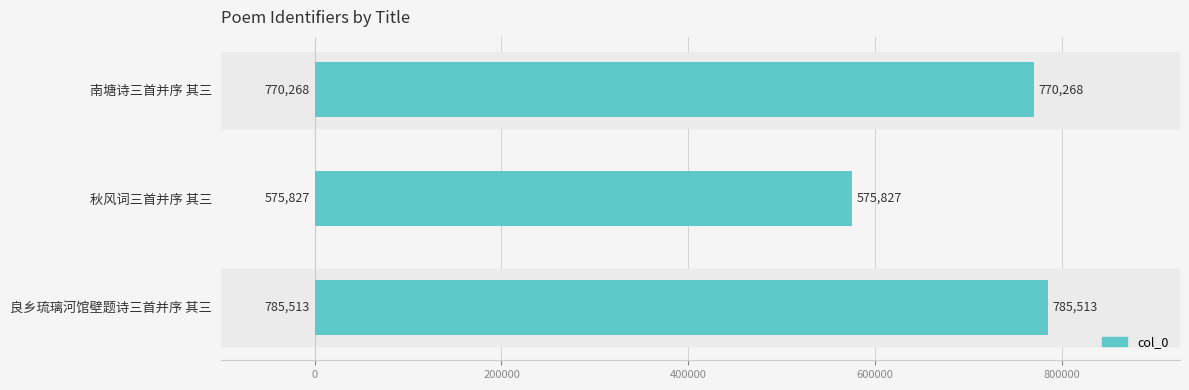

Read the value at 秋风词三首并序 其三, to the nearest 100.

575800